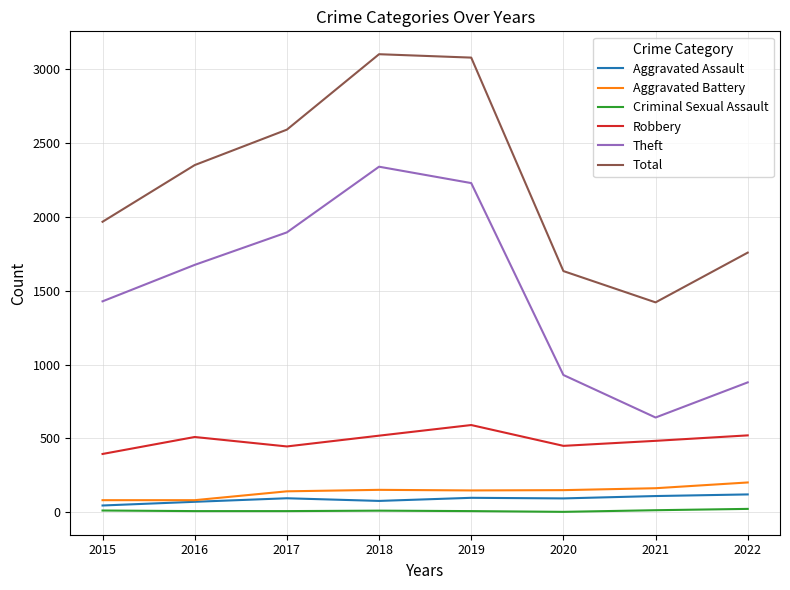

What is the spread (max minus min) of values at 2017?

2584